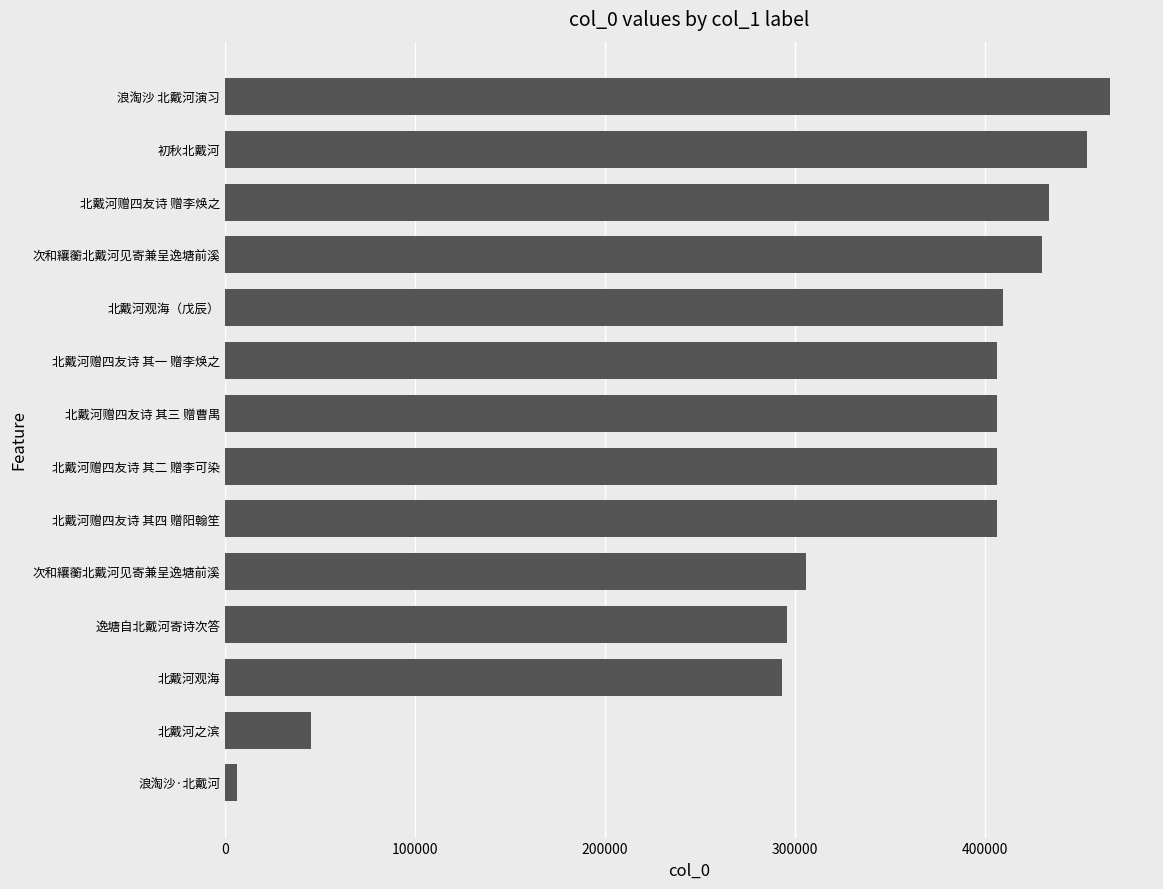

Are the bars horizontal?

Yes